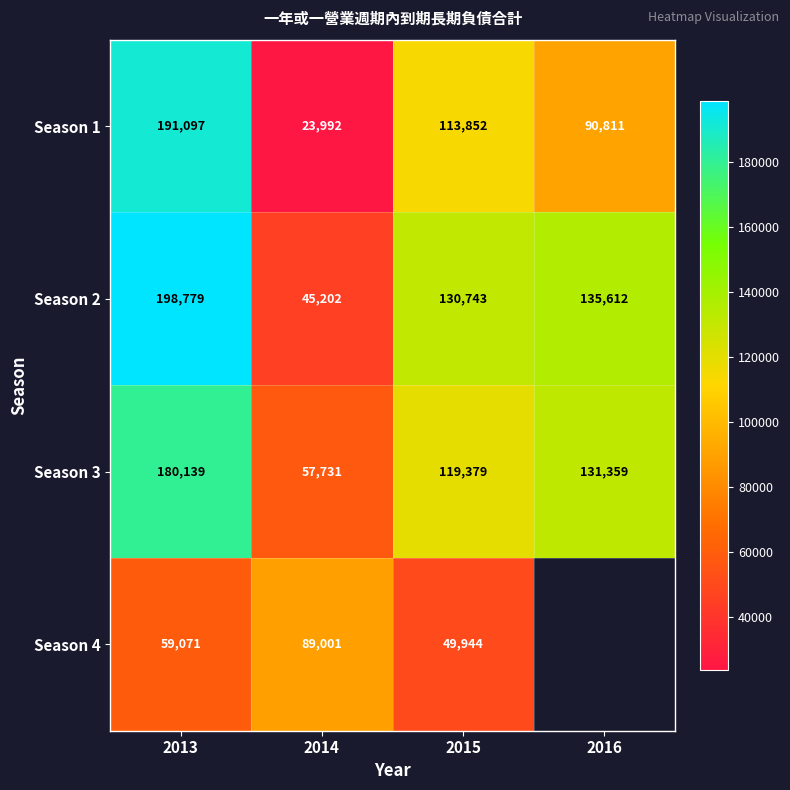

Between 2016 and 2014, which is larger?

2016